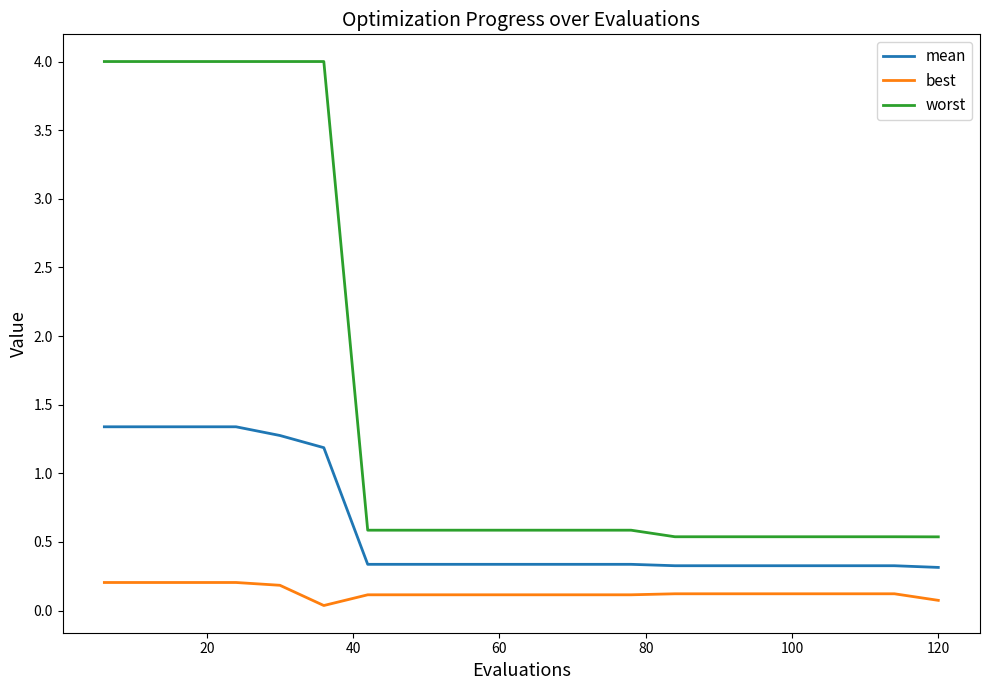

Rank the series by their maximum value, from highest to lowest.

worst, mean, best